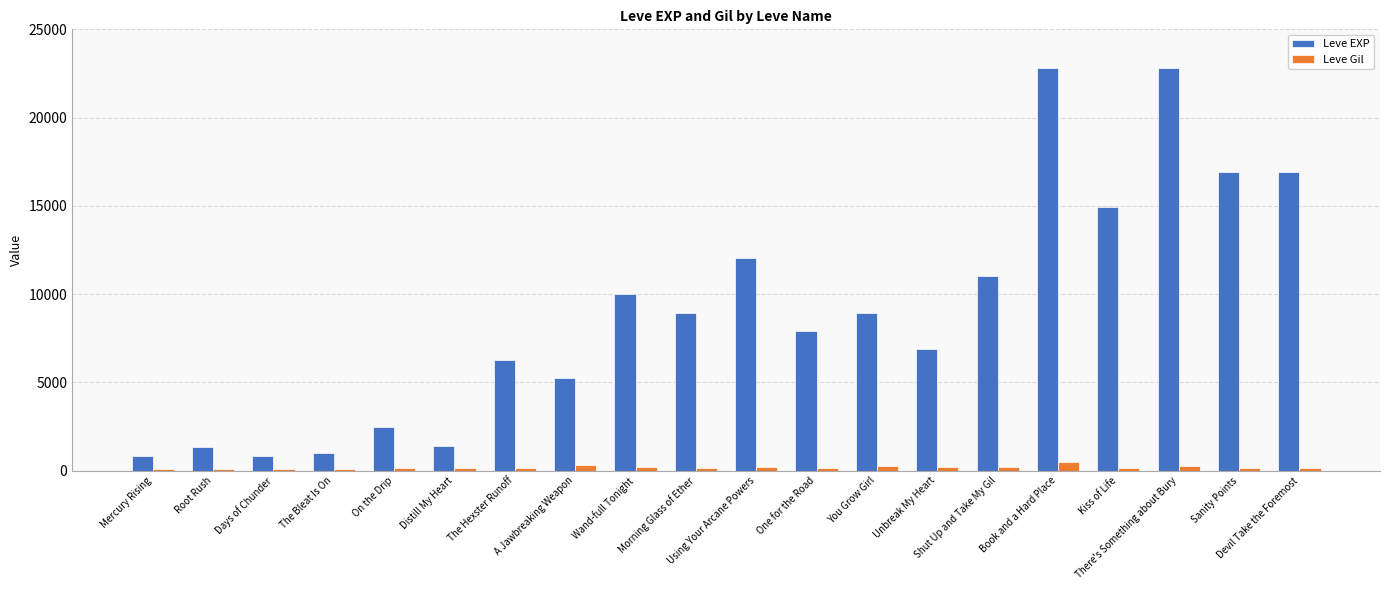

Read the Leve EXP value at Root Rush.

1330